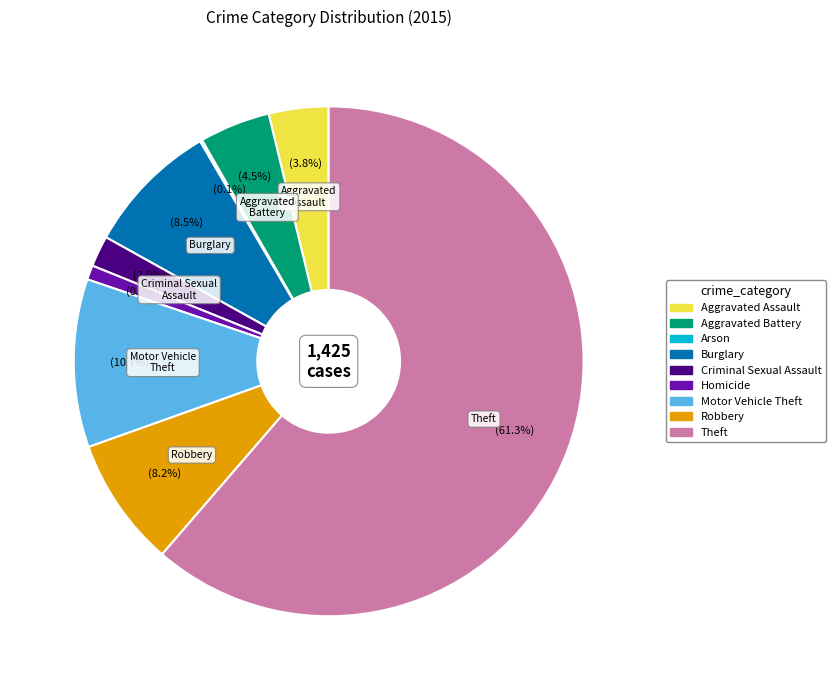

What percentage is the Robbery slice, to the nearest percent?

8%